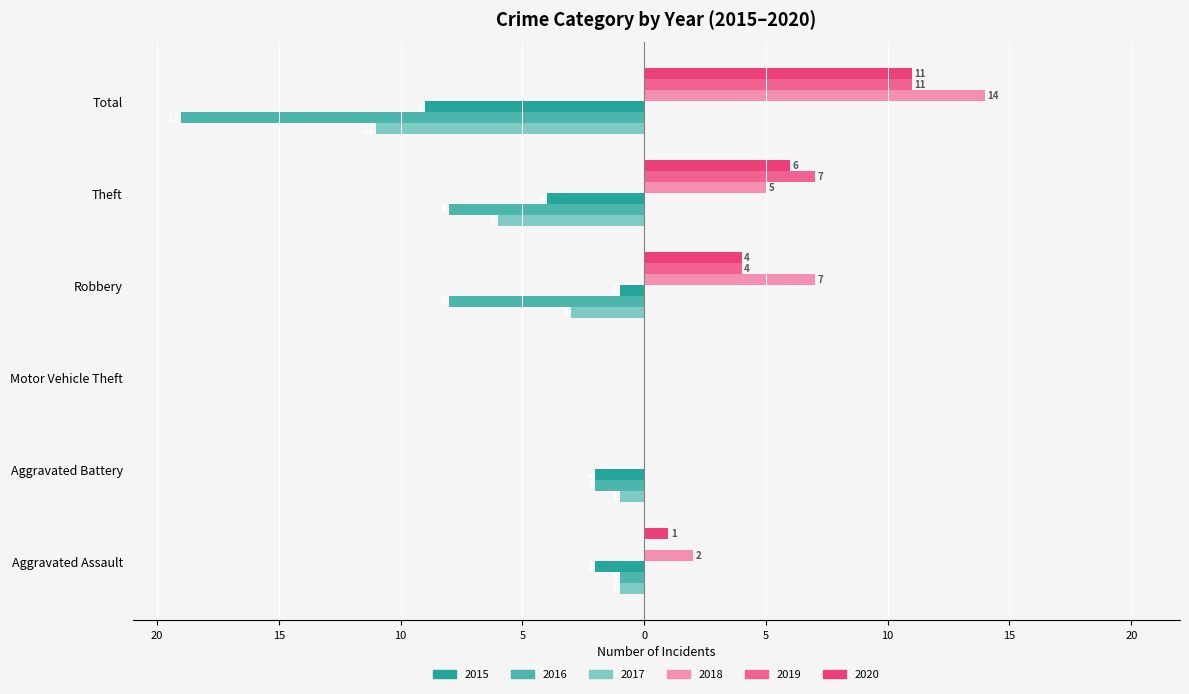

Which series changed the most between Aggravated Battery and Motor Vehicle Theft?

2015